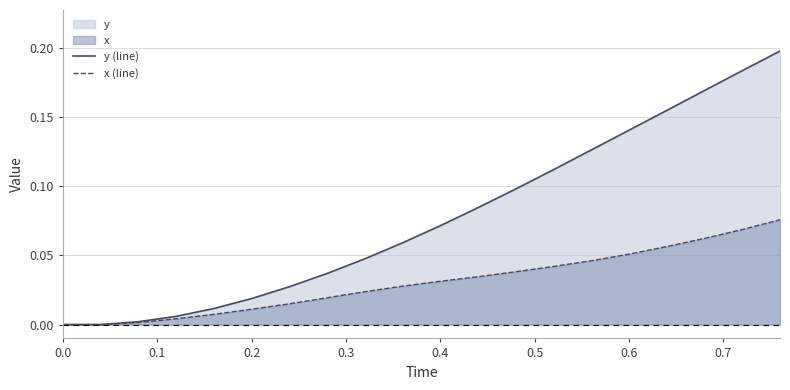

List the series in order of their peak value, highest first.

y (line), x (line)